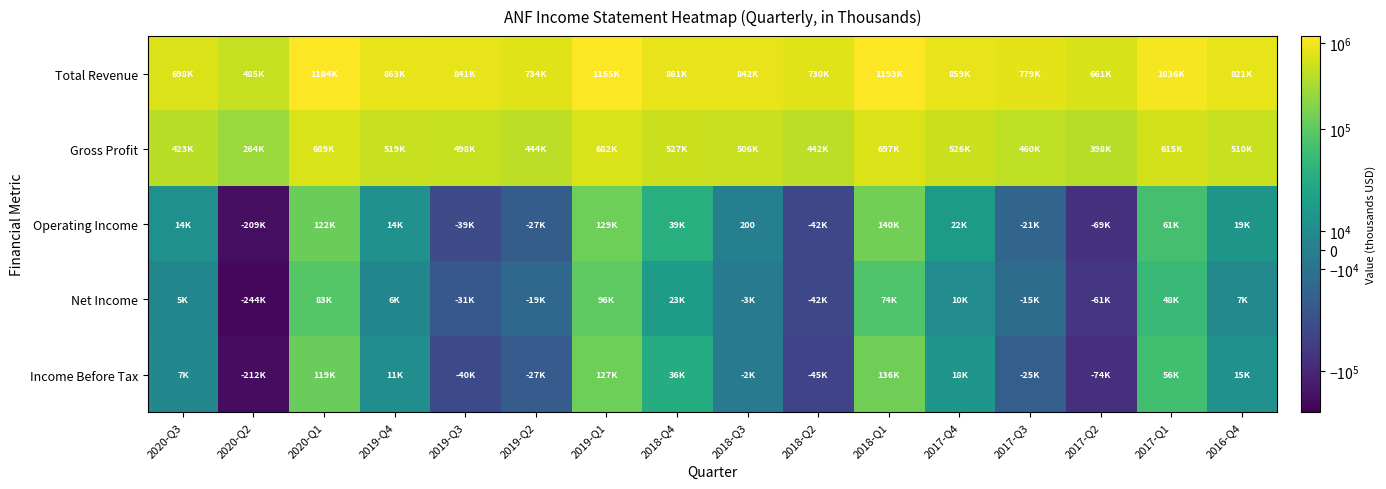

Is it true that Operating Income equals 75 at 2018-Q3?

False